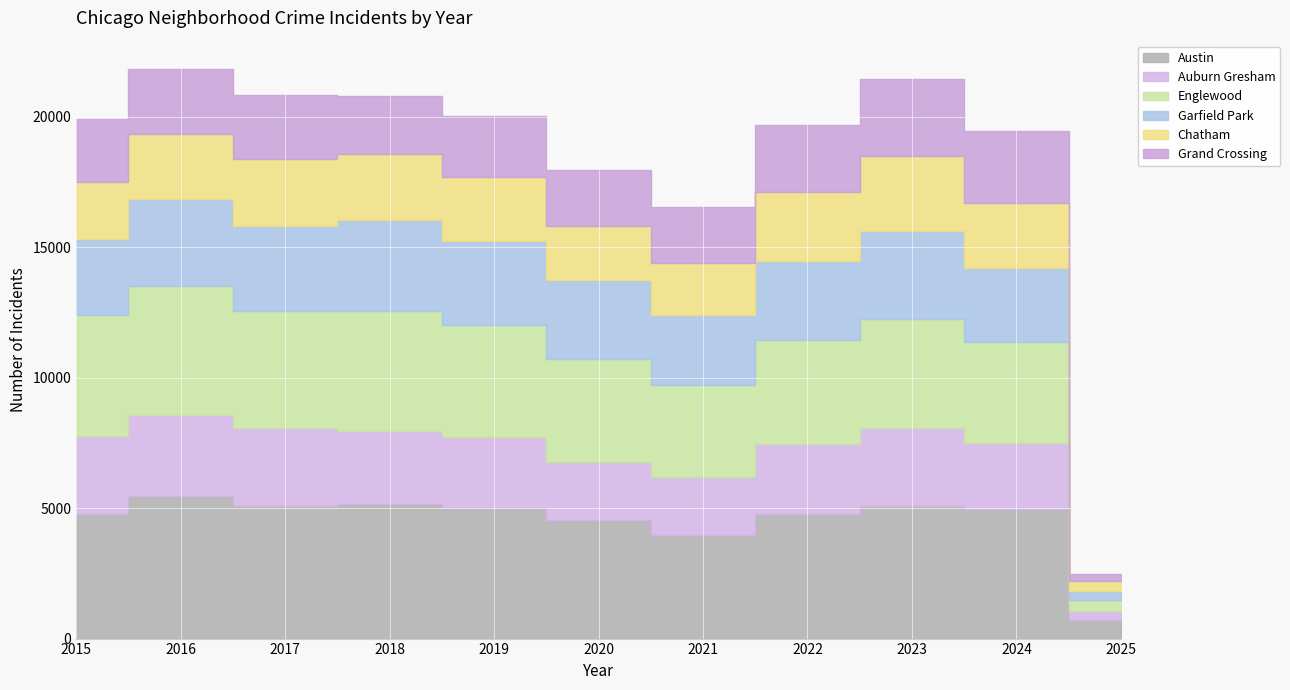

What is the difference between the maximum and second lowest values in the Auburn Gresham series?

860